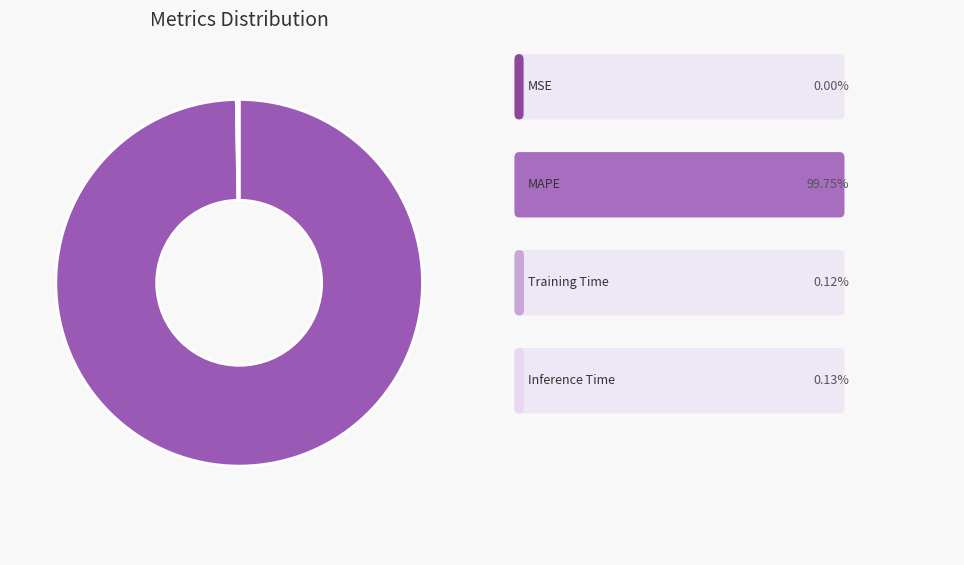

Does any single category account for the majority?

Yes